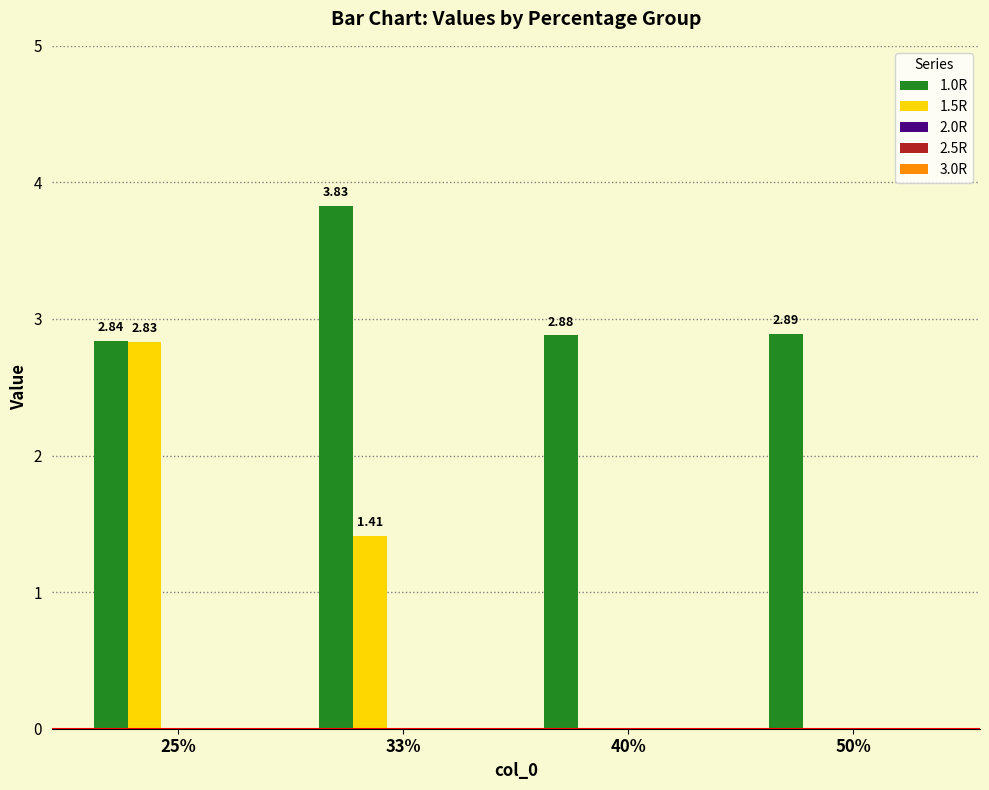

Which series has the largest total across all categories?

1.0R